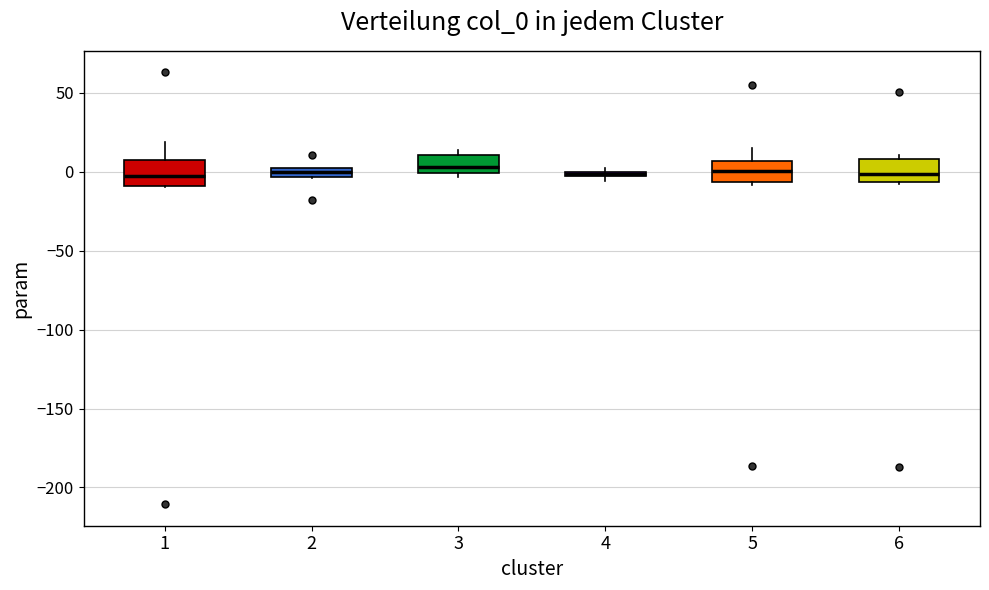

Where does the upper whisker of the box at x = 5 end on the y-axis? The values are not printed on the chart, so give them approximately, as read against the axis.

15